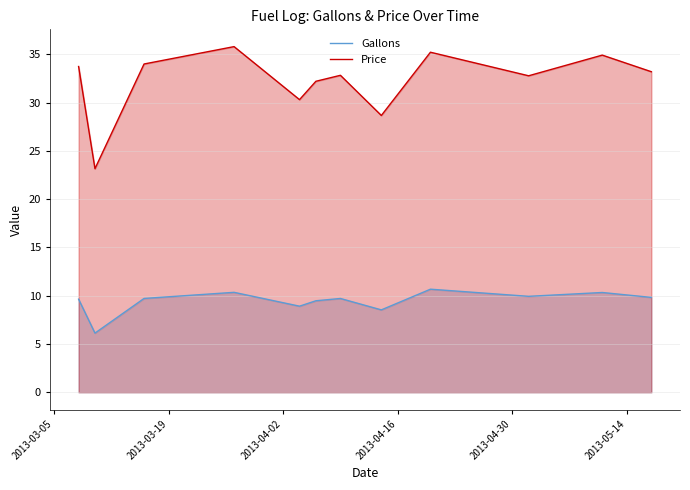

Reading left to right, list all the values displayed in this chart.

Gallons: 9.6	6.1	9.7	10.3	8.9	9.5	9.7	8.5	10.7	9.9	10.3	9.8
Price: 33.7	23.1	34.0	35.8	30.3	32.2	32.8	28.7	35.2	32.8	34.9	33.2